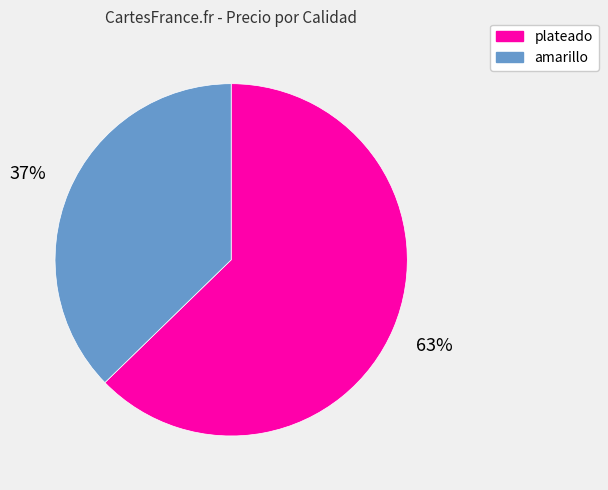

To the nearest percent, what is the average slice percentage?

50%